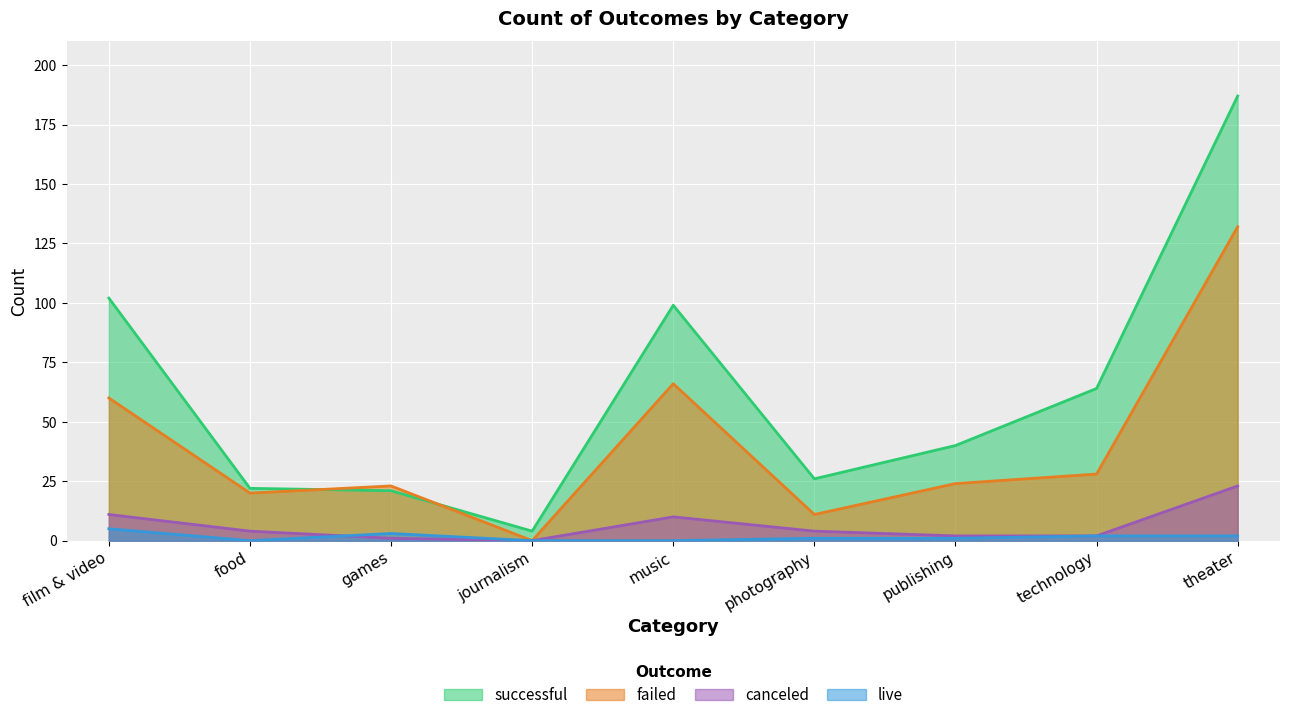

Is it true that failed equals 18 at music?

False